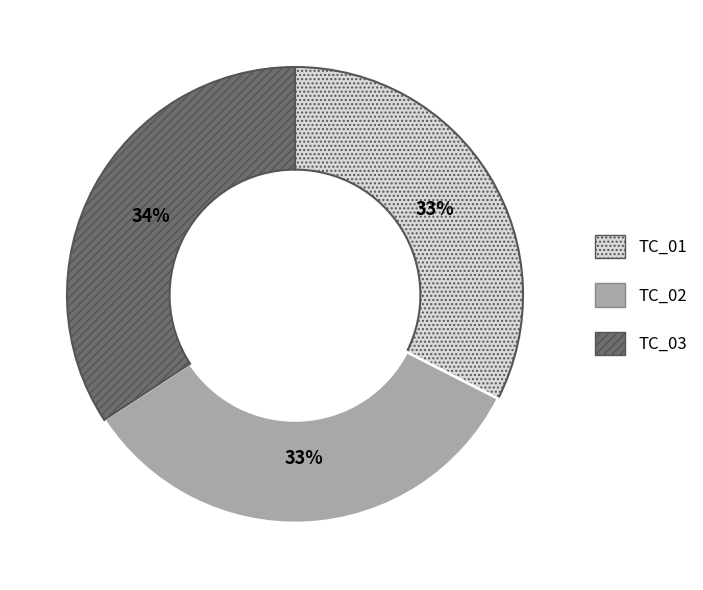

True or false: TC_03 accounts for 21% of the total.

False